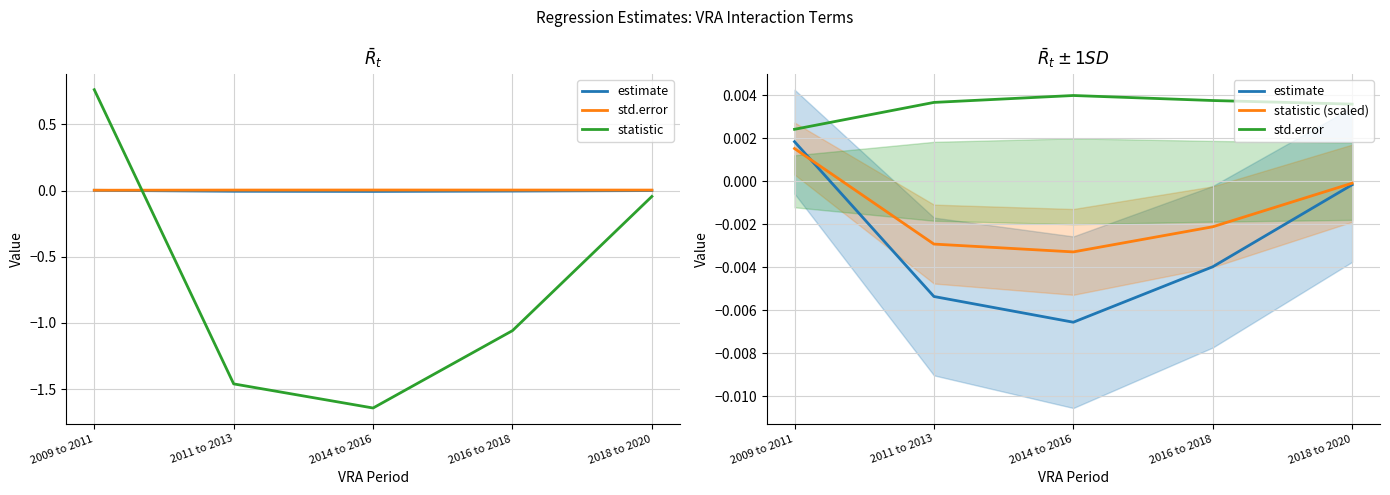

Which series has the largest total across all categories?

std.error